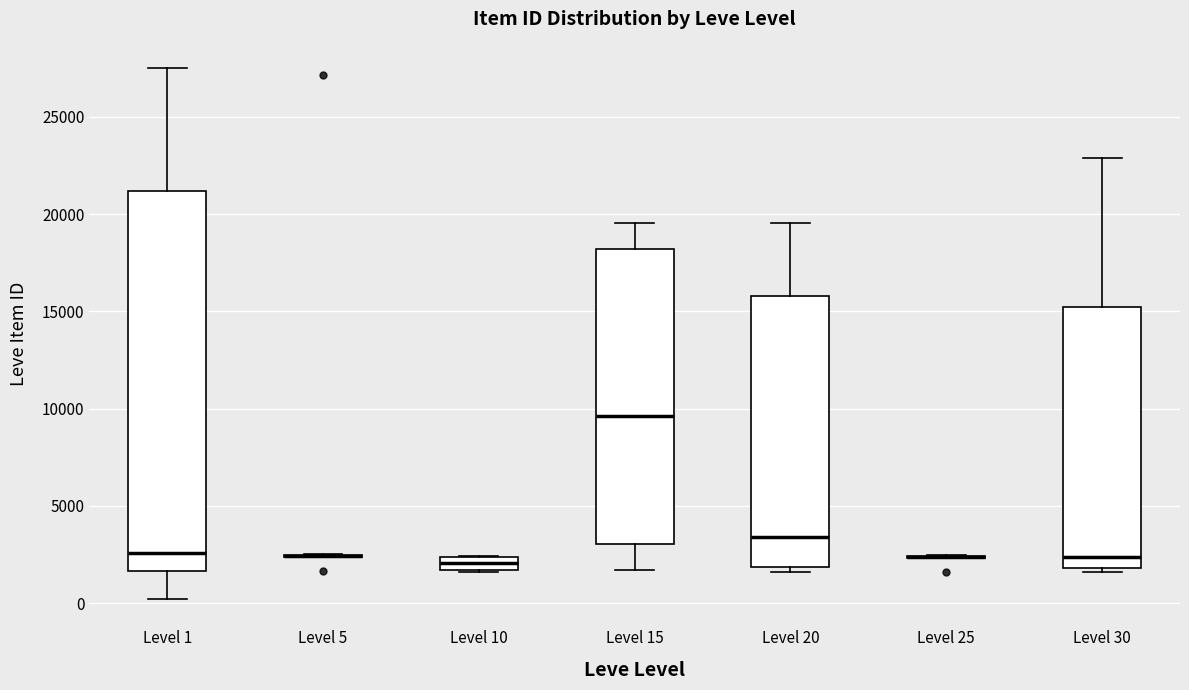

Where does the median line of the box for Level 10 sit on the y-axis? The values are not printed on the chart, so give them approximately, as read against the axis.

2000